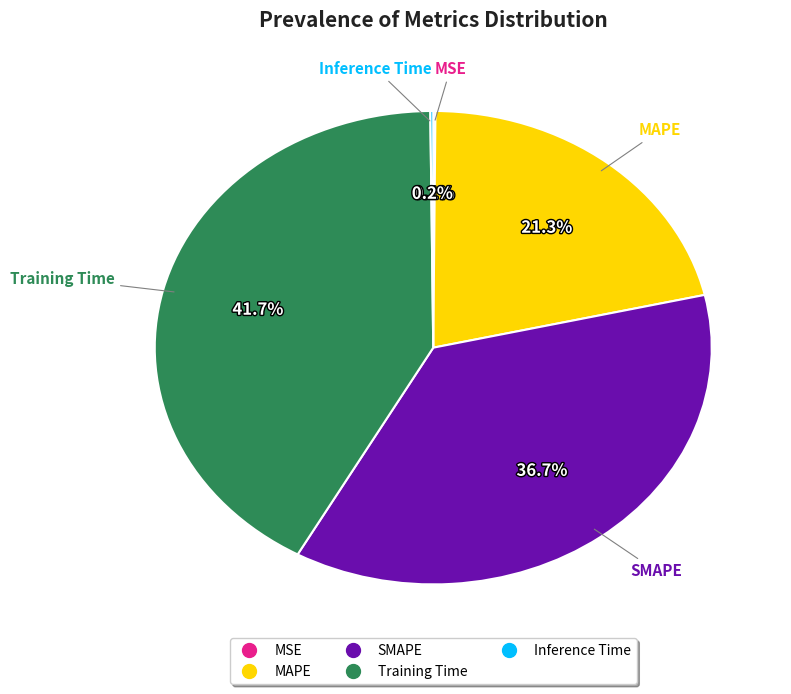

Which slice is the largest?

Training Time